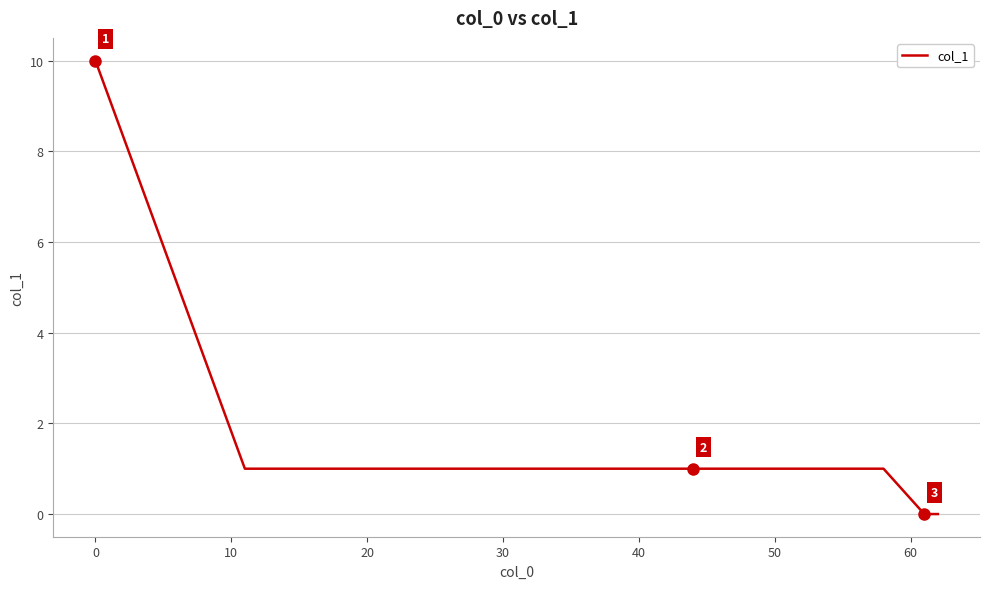

What is the difference between the maximum and second lowest values?

10